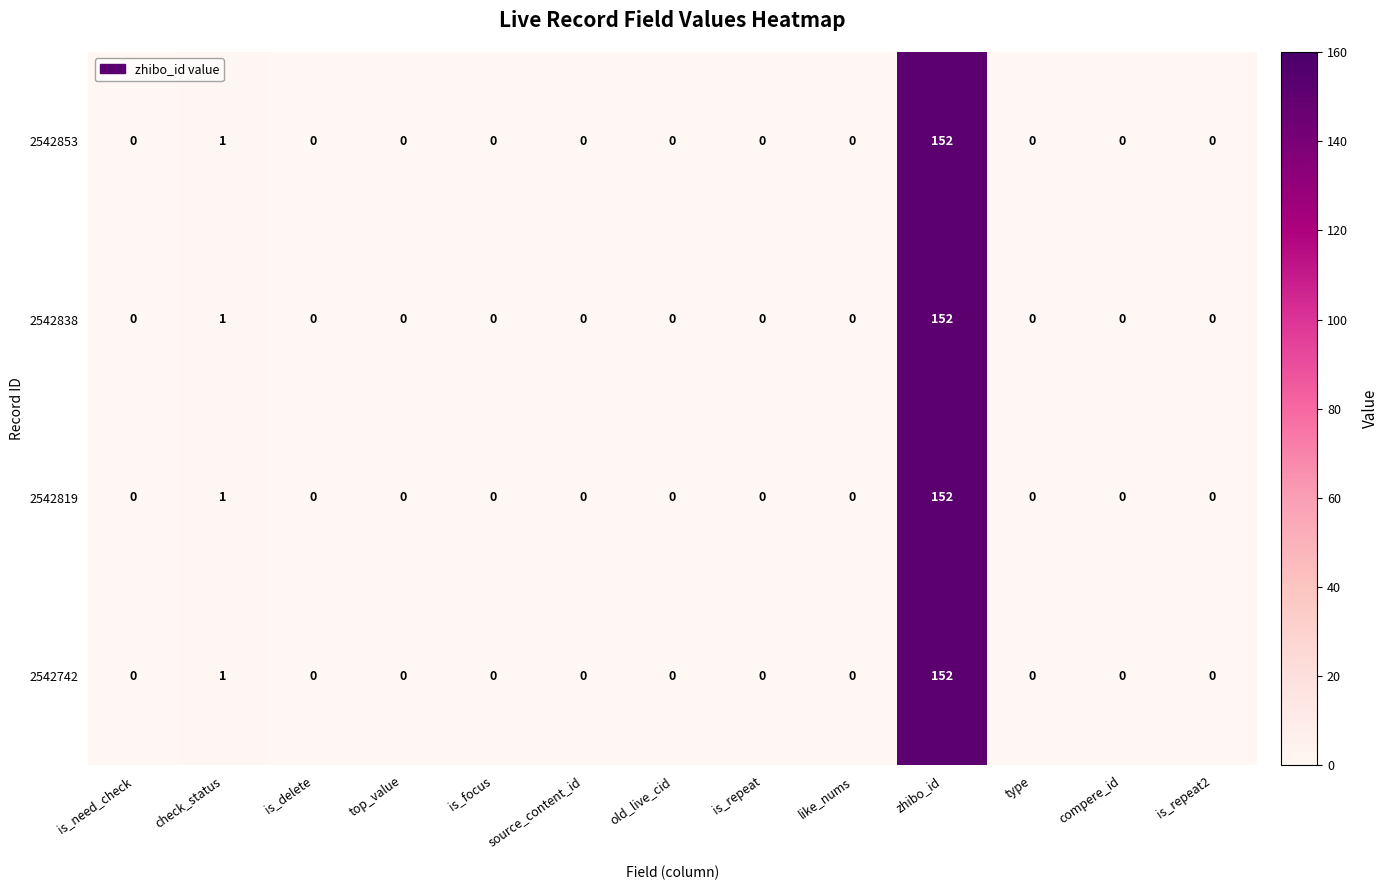

What value does the 2542853 series have at zhibo_id?

152